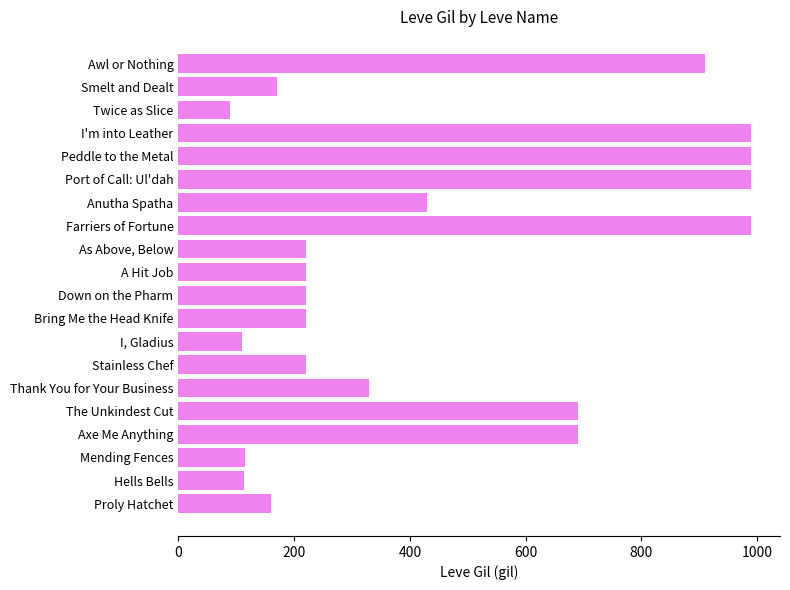

What is the change in value from Bring Me the Head Knife to Anutha Spatha?

+210